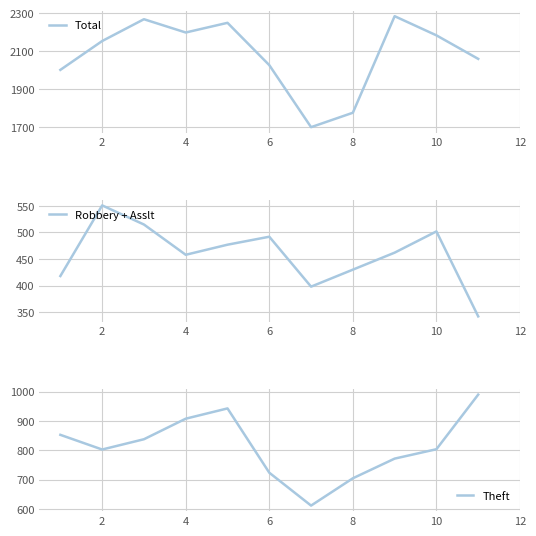

What is the lowest value of the Total series?

1700